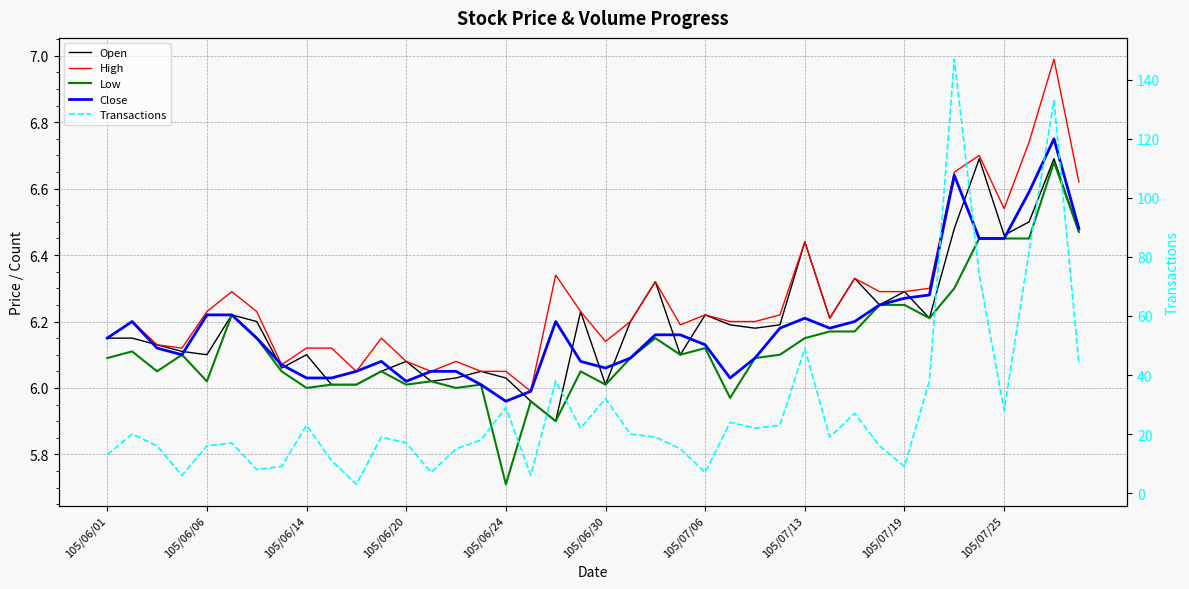

In Close, how many points are higher than both neighbors (excluding endpoints)?

6